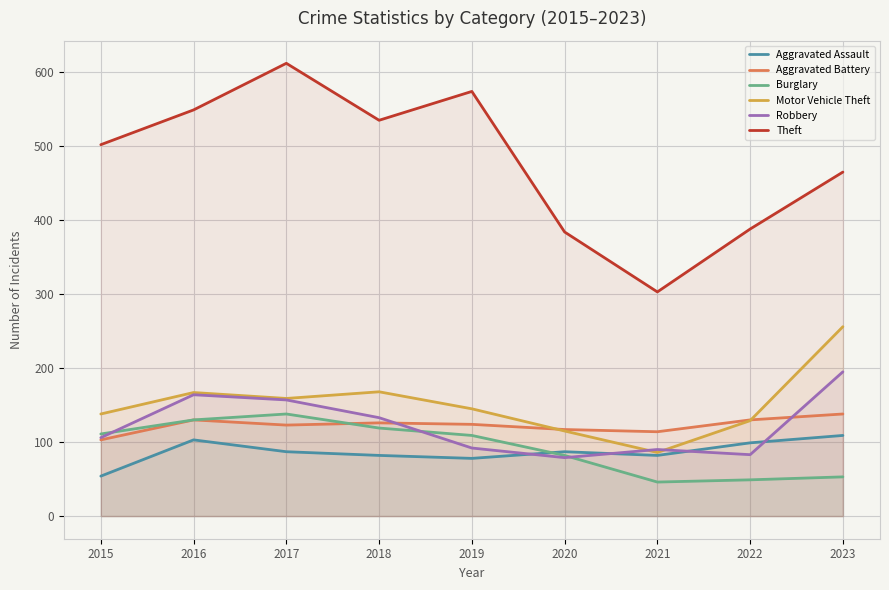

At which label does Aggravated Battery reach its peak?

2023